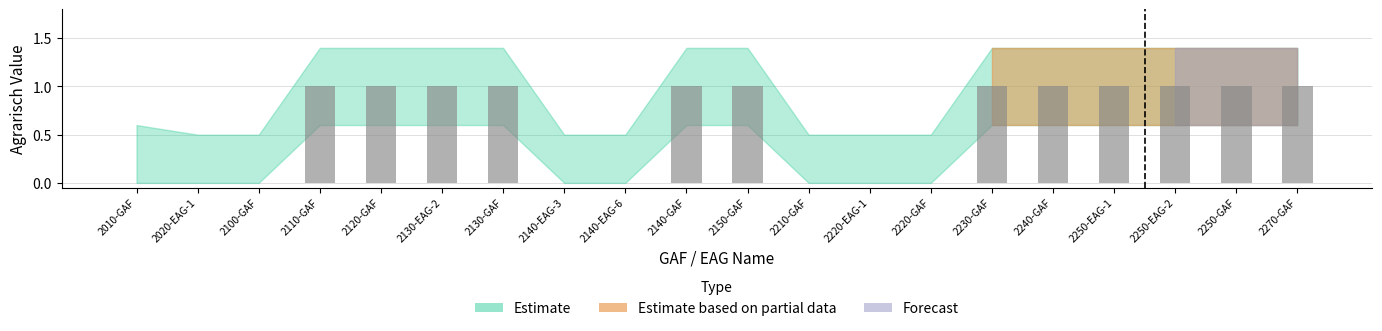

How many categories are shown in the chart?

20